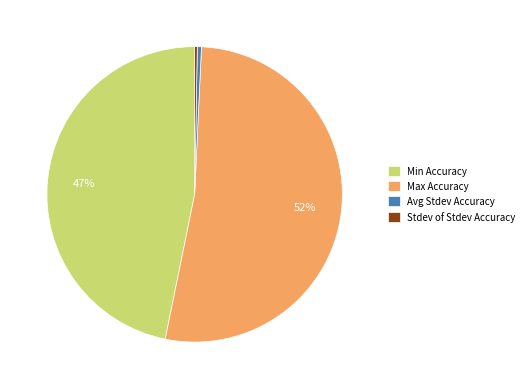

How many segments does this pie chart have?

4